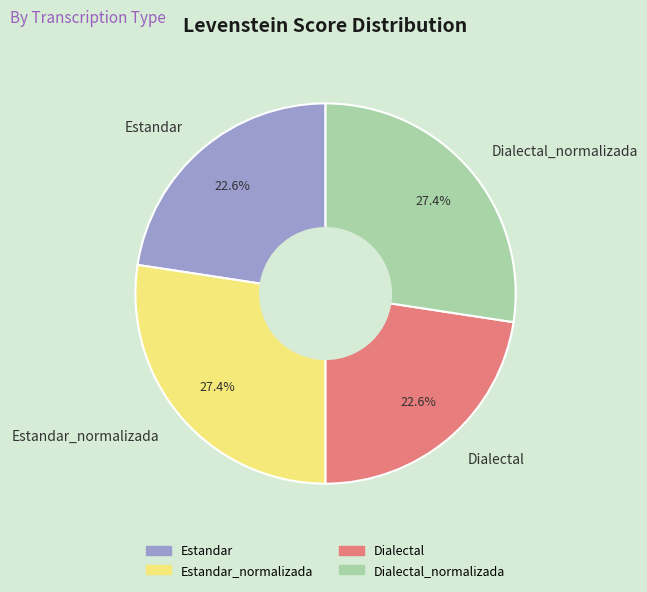

What is the ratio of the value at Dialectal_normalizada to the value at Estandar_normalizada?

1.0